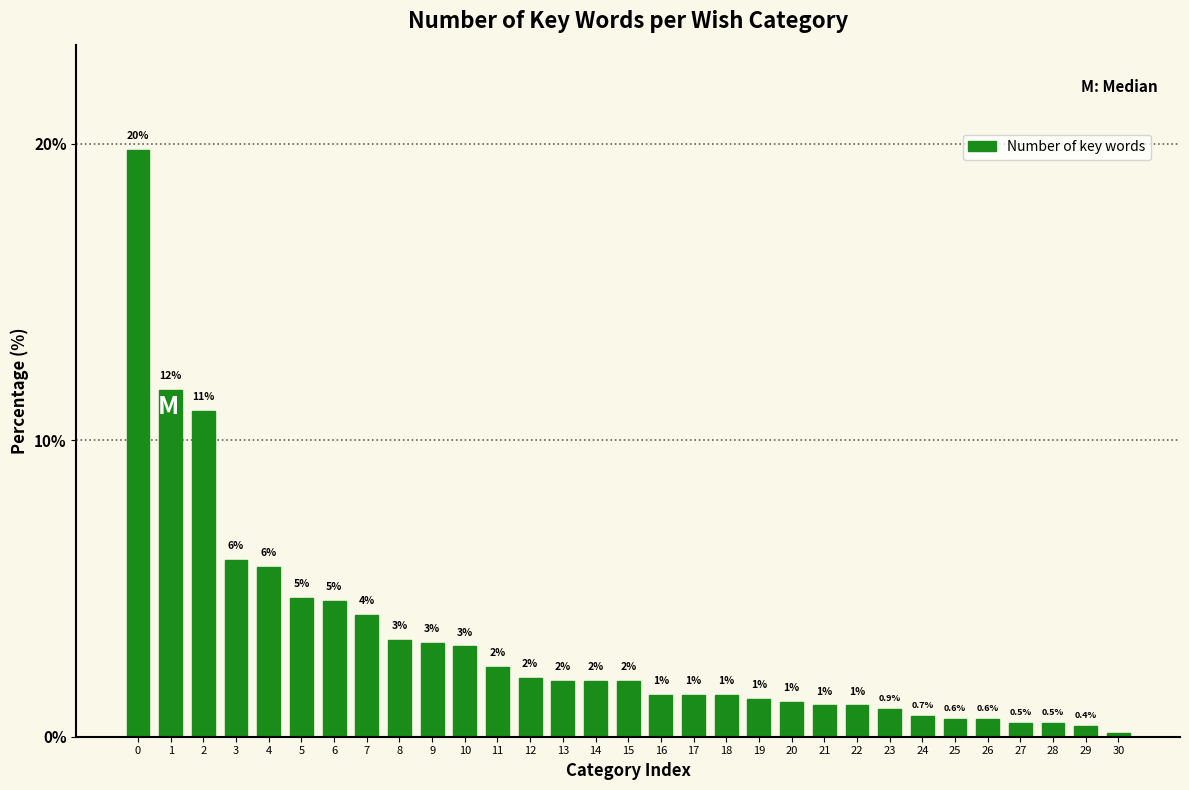

What is the ratio of the value at 7 to the value at 4?

0.7